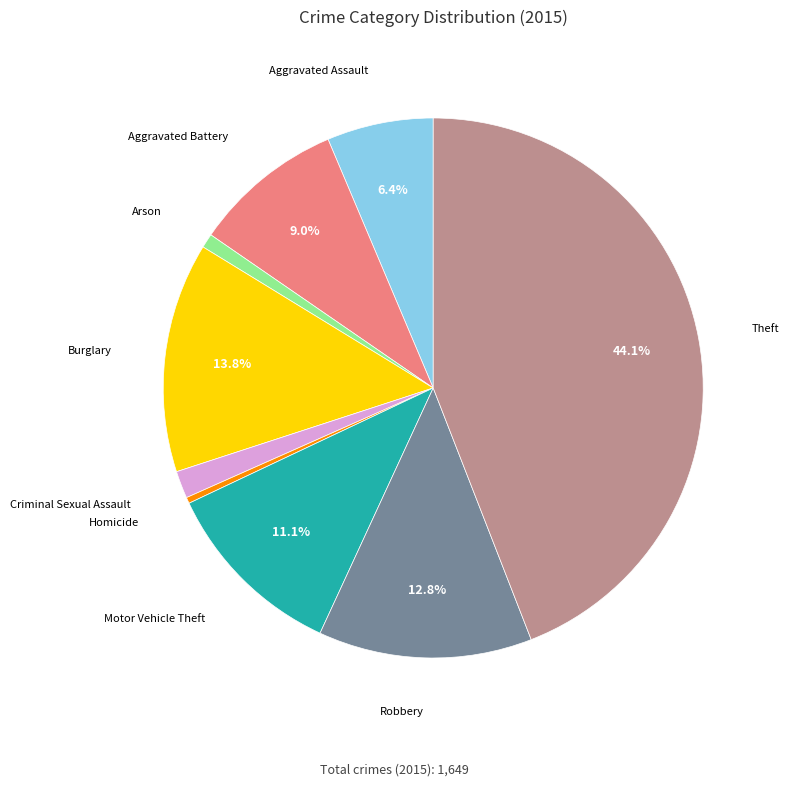

Is there any slice that represents more than half of the pie?

No